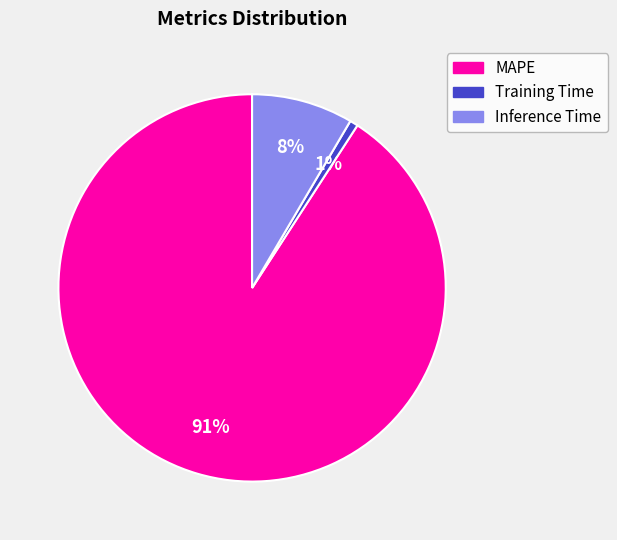

To the nearest percent, what is the average slice percentage?

33%